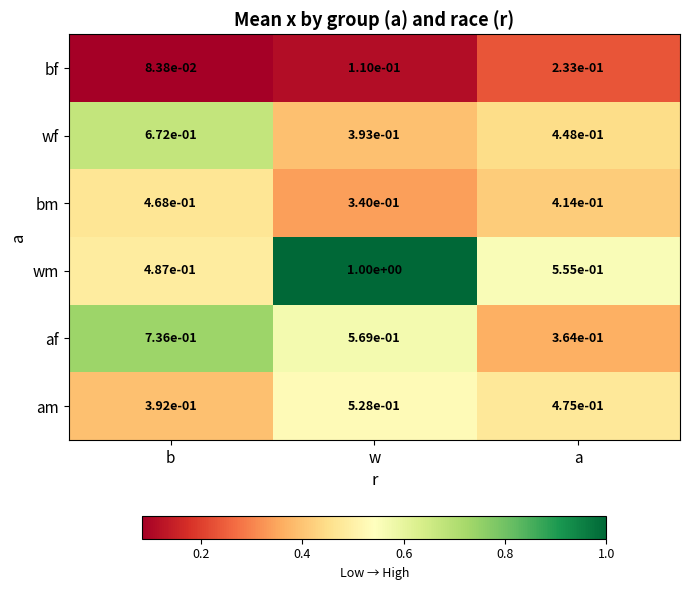

Which category has the lowest value in the am series?

b